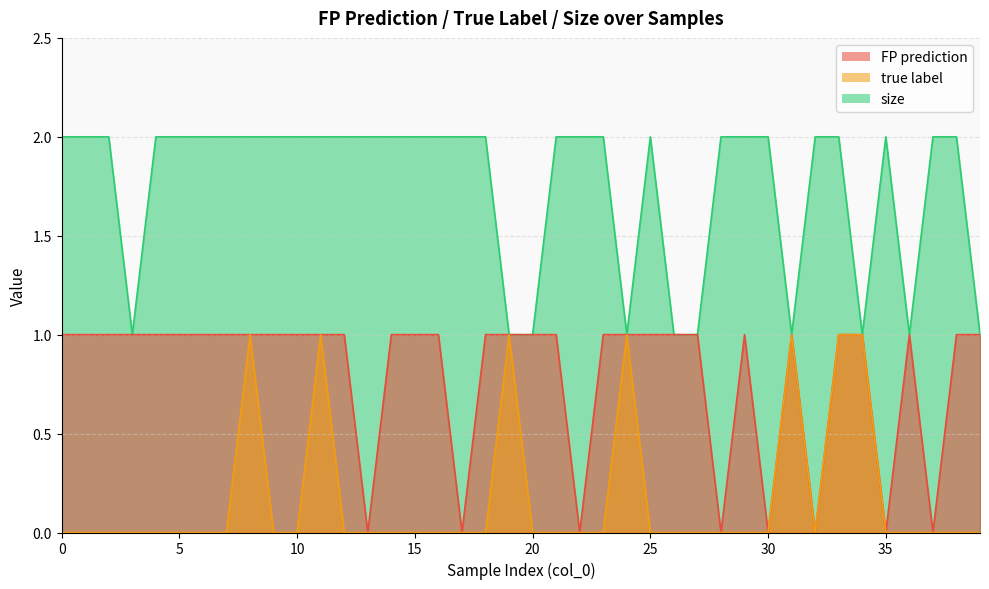

How many interior local peaks does the size series have?

2